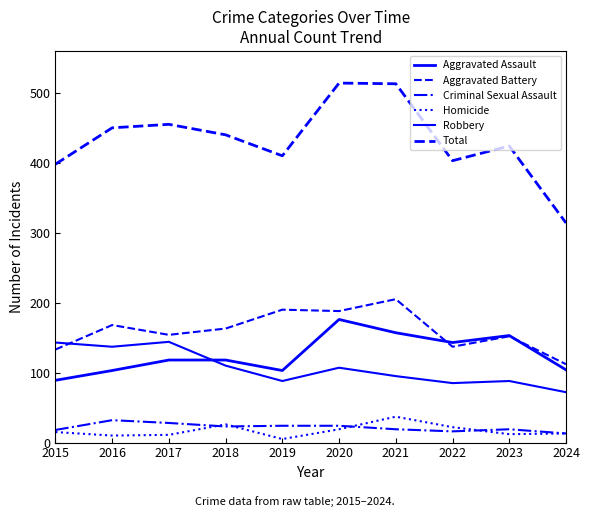

How many lines are shown in the chart?

6